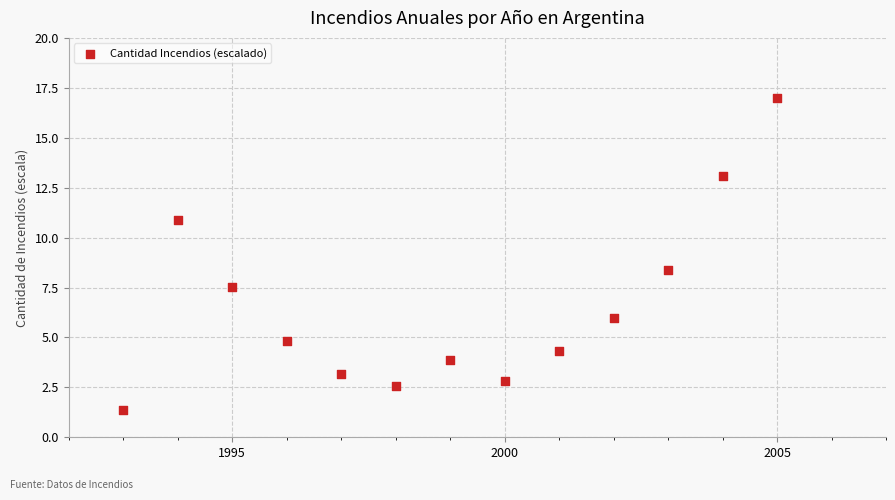

What Y value in the scatter plot is closest to 9?

8.4